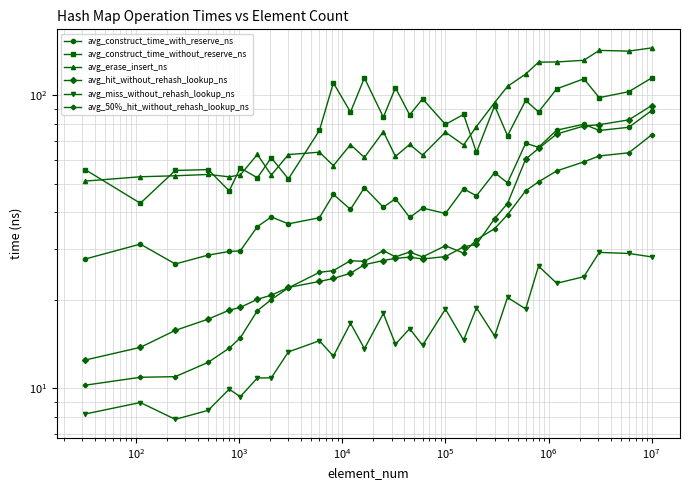

What is the maximum value for avg_50%_hit_without_rehash_lookup_ns?

73.3